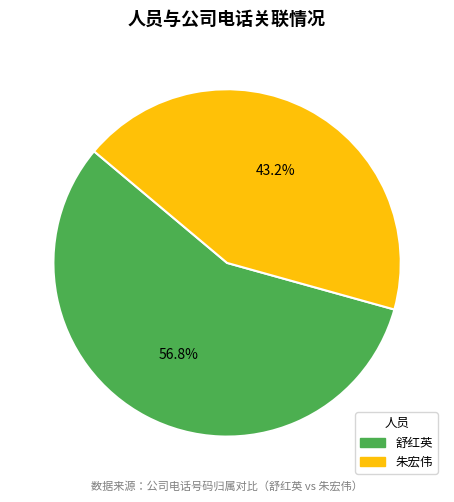

What percentage do 朱宏伟 and 舒红英 together represent?

100.0%